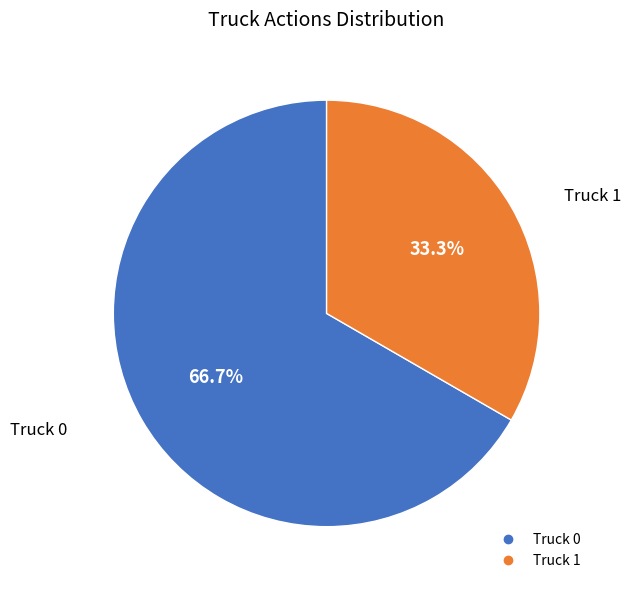

What is the smallest slice in the pie chart?

Truck 1